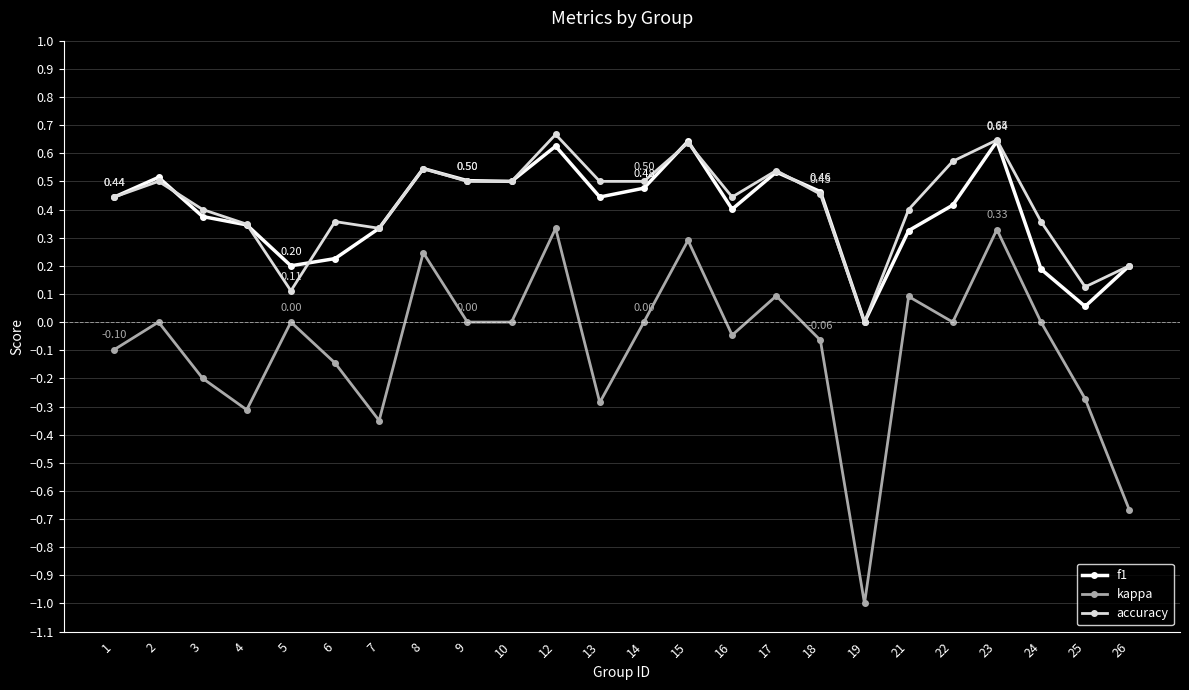

True or false: f1 and kappa cross at least once.

False